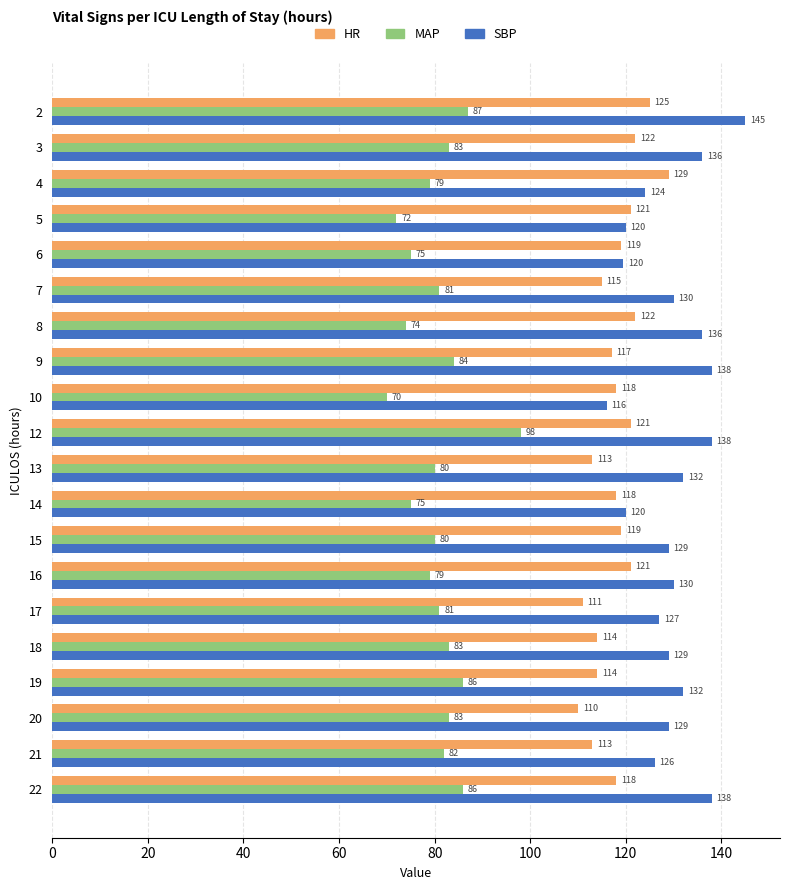

What is the difference between the maximum and second lowest values in the MAP series?

26.0